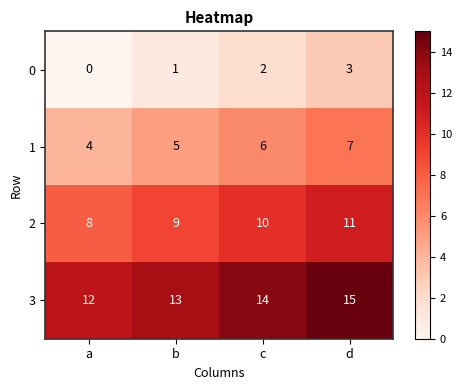

Reading left to right, list all the values displayed in this chart.

0: 0	1	2	3
1: 4	5	6	7
2: 8	9	10	11
3: 12	13	14	15